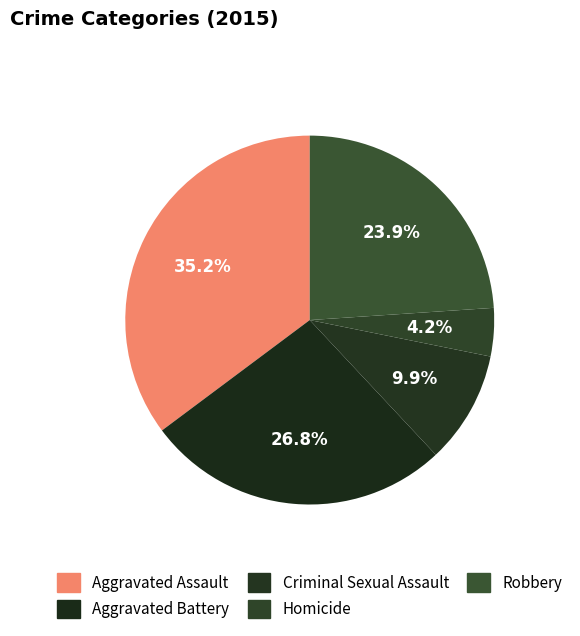

The Criminal Sexual Assault slice represents 2% of the pie. True or false?

False